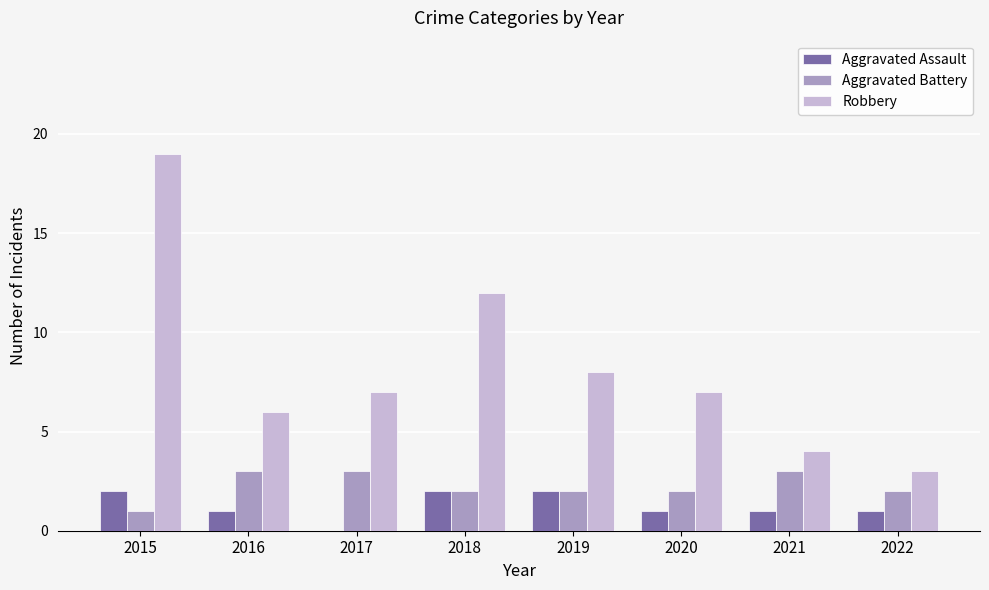

The Robbery series shows 3 at 2022. True or false?

True